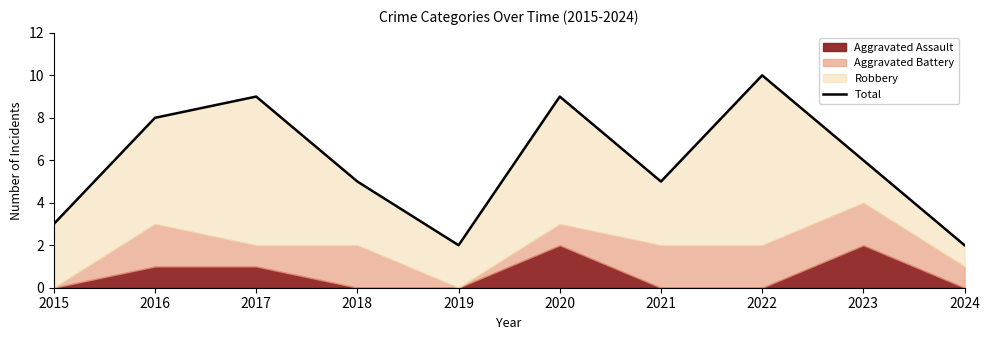

How many points are lower than both their immediate neighbors (excluding endpoints)?

2